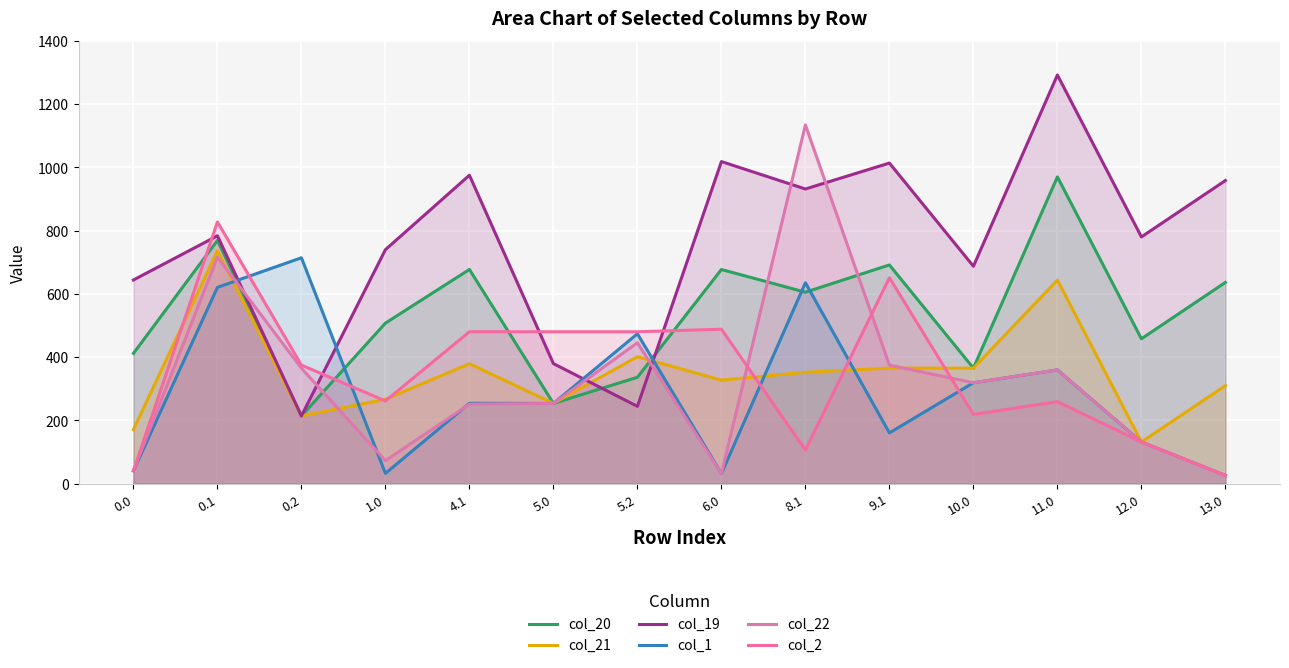

What is the sum of the col_1 values at 5.2 and 12.0?

605.5